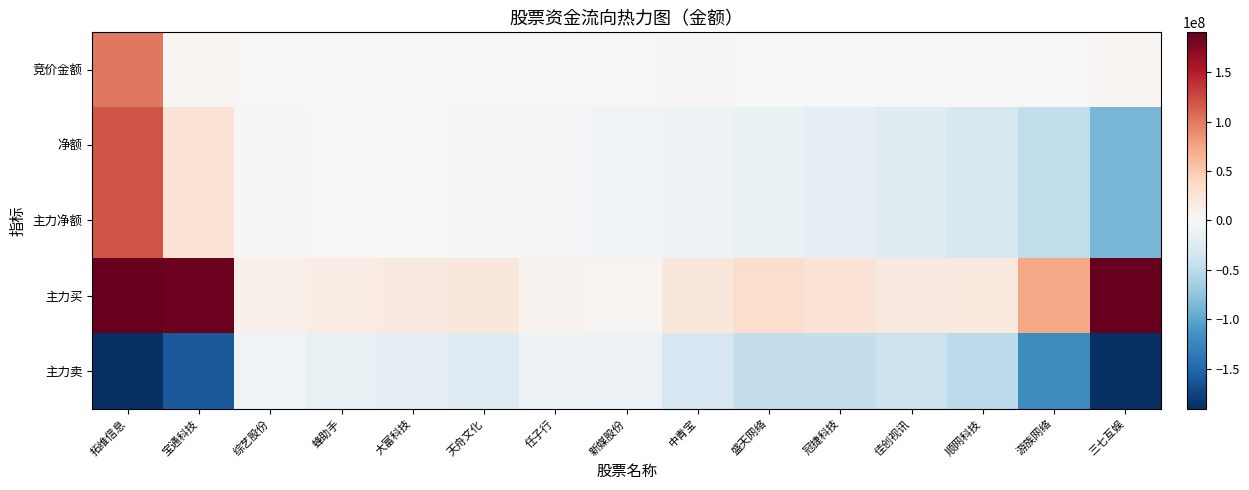

What is the spread (max minus min) of values at 天舟文化?

46310415